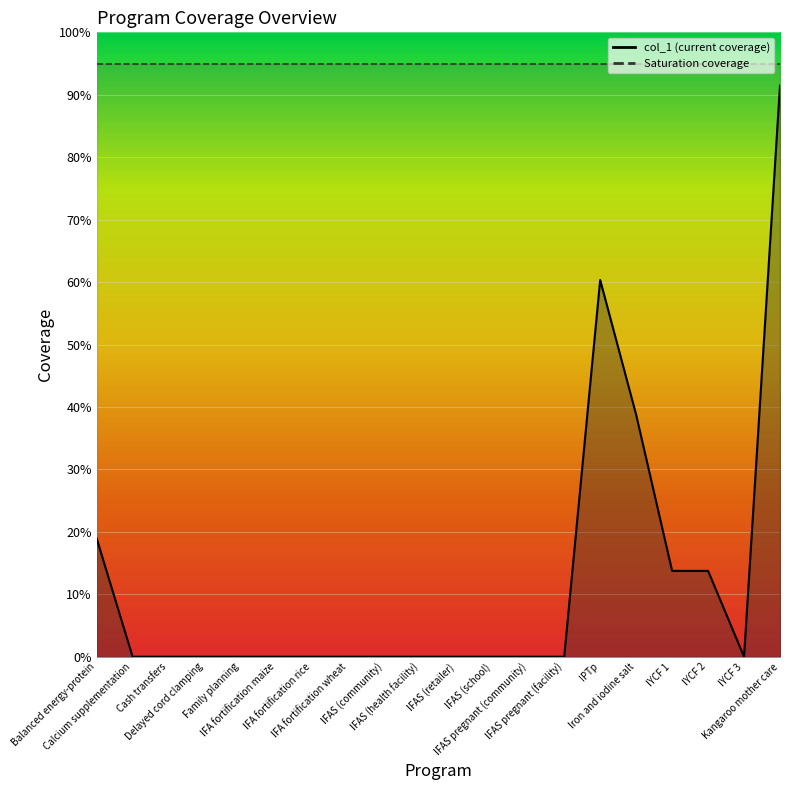

What is the spread (max minus min) of values at IFAS (school)?

0.9